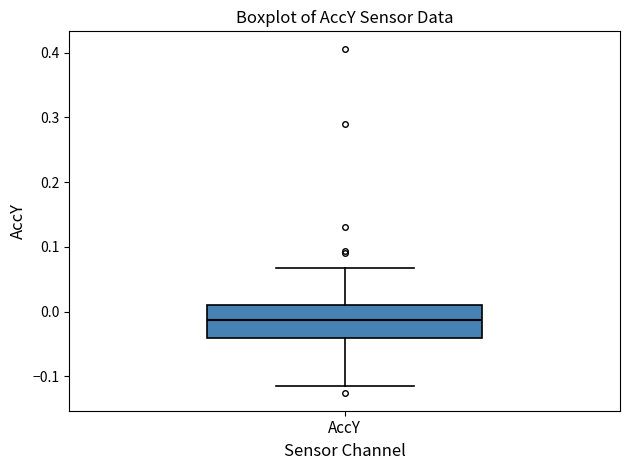

Read this box plot against the y-axis: the position of the median line, the range covered by the box, and the ends of both whiskers. The values are not printed on the chart, so give them approximately, as read against the axis.

median -0.01, box -0.04 to 0.01, whiskers -0.11 to 0.07